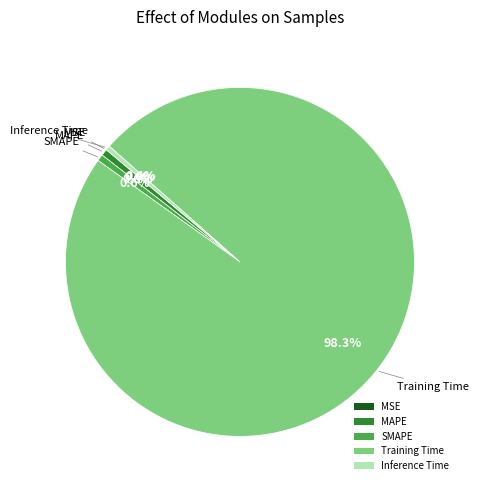

Is there a majority slice in this chart?

Yes